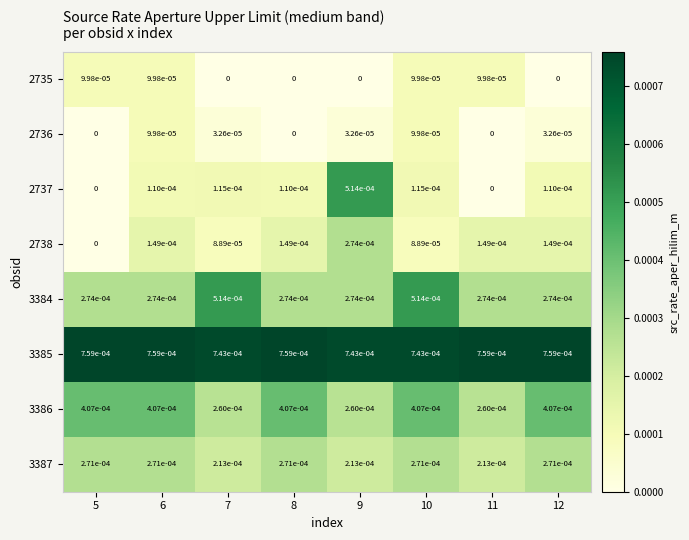

Is the value of 3387 at 11 greater than the value of 2735 at 7?

Yes